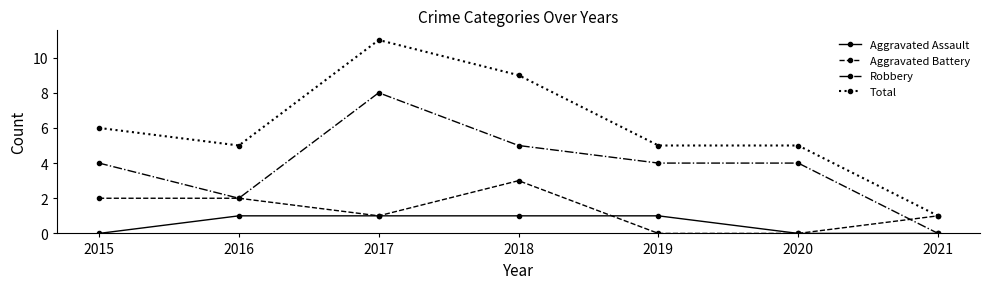

Reading left to right, transcribe all the data shown in this chart.

Aggravated Assault: 0	1	1	1	1	0	0
Aggravated Battery: 2	2	1	3	0	0	1
Robbery: 4	2	8	5	4	4	0
Total: 6	5	11	9	5	5	1